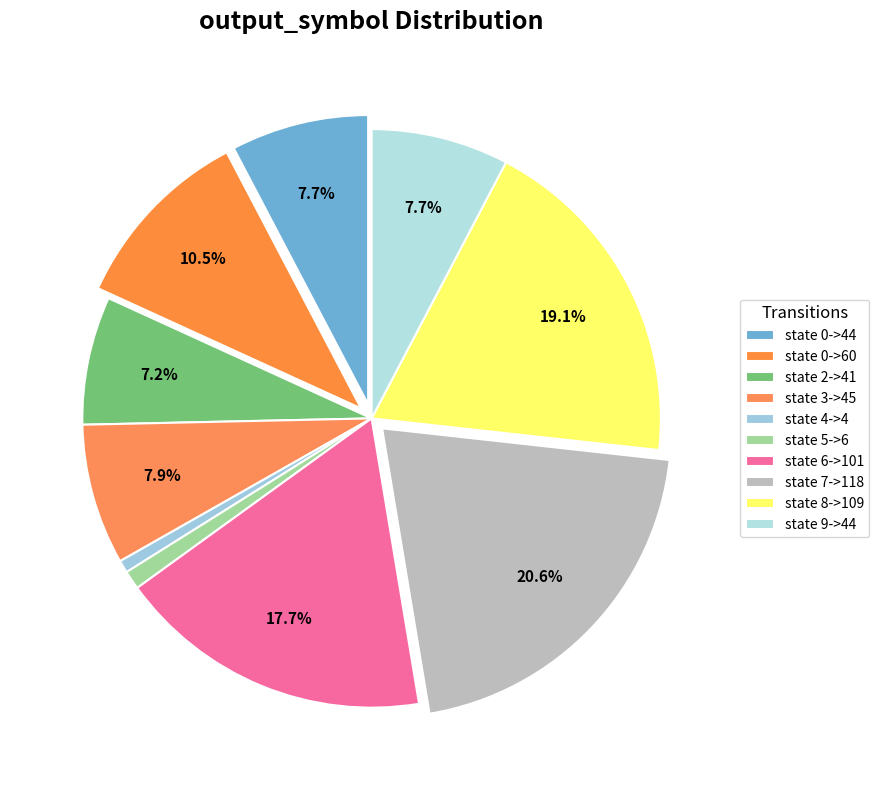

Is state 4->4 the majority of the pie?

No